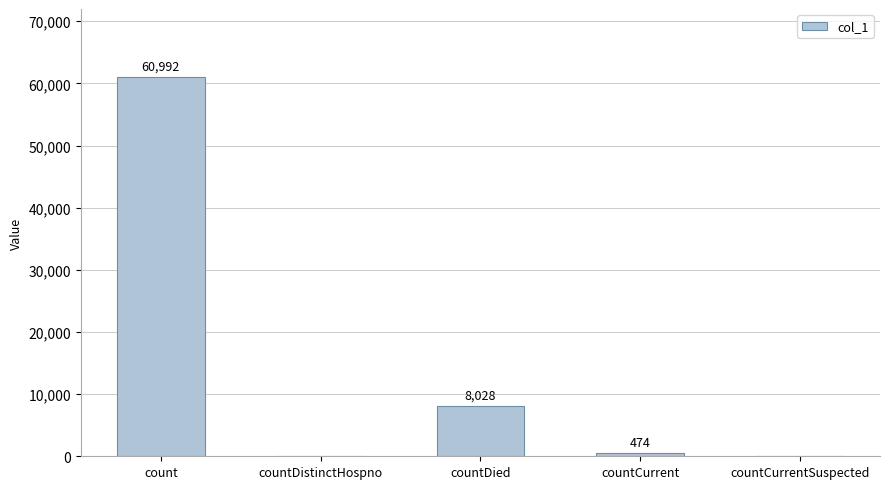

Which label corresponds to the largest value in the chart?

count